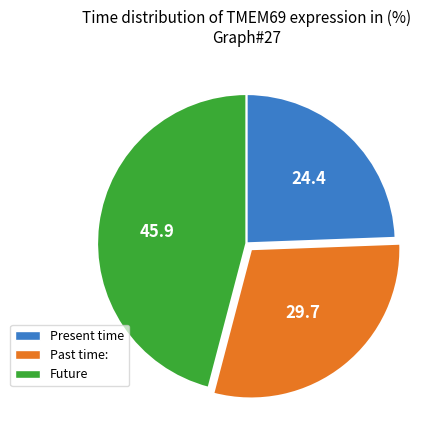

Is there a majority slice in this chart?

No